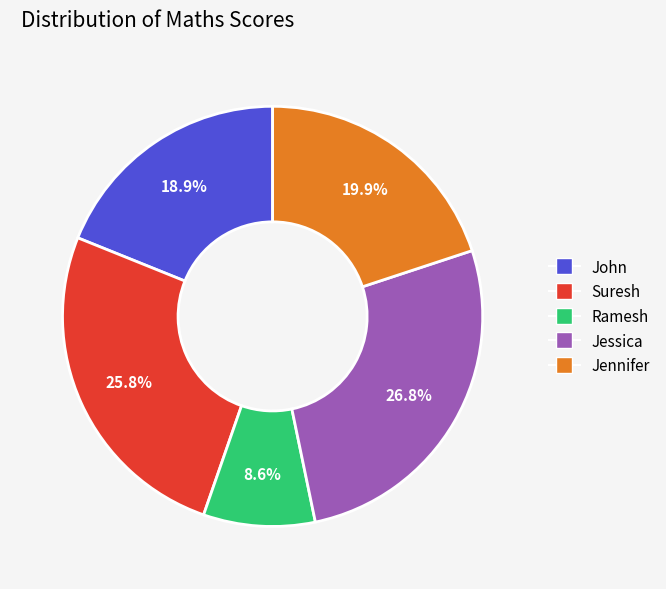

To the nearest percent, what portion does Suresh represent?

26%